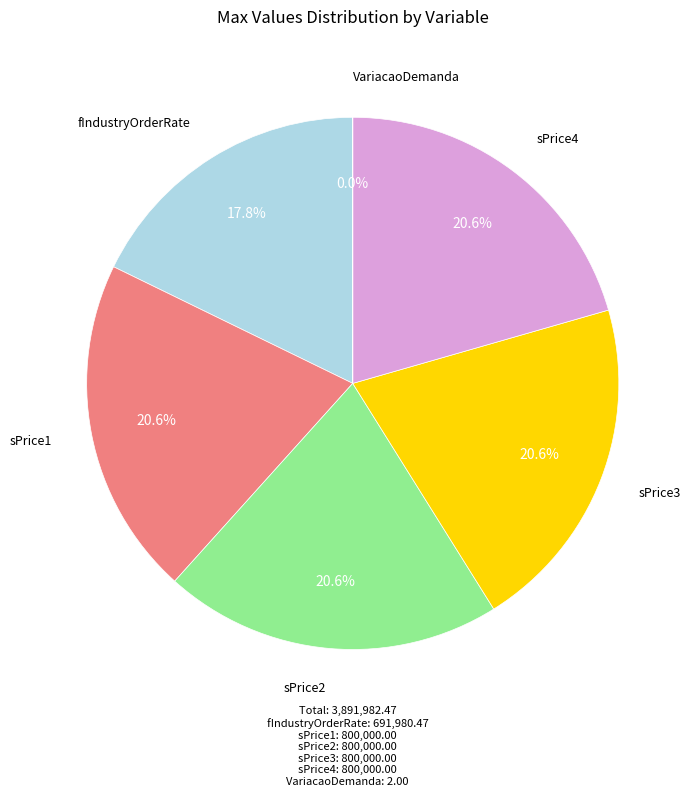

Which category has the smallest portion of the pie?

VariacaoDemanda